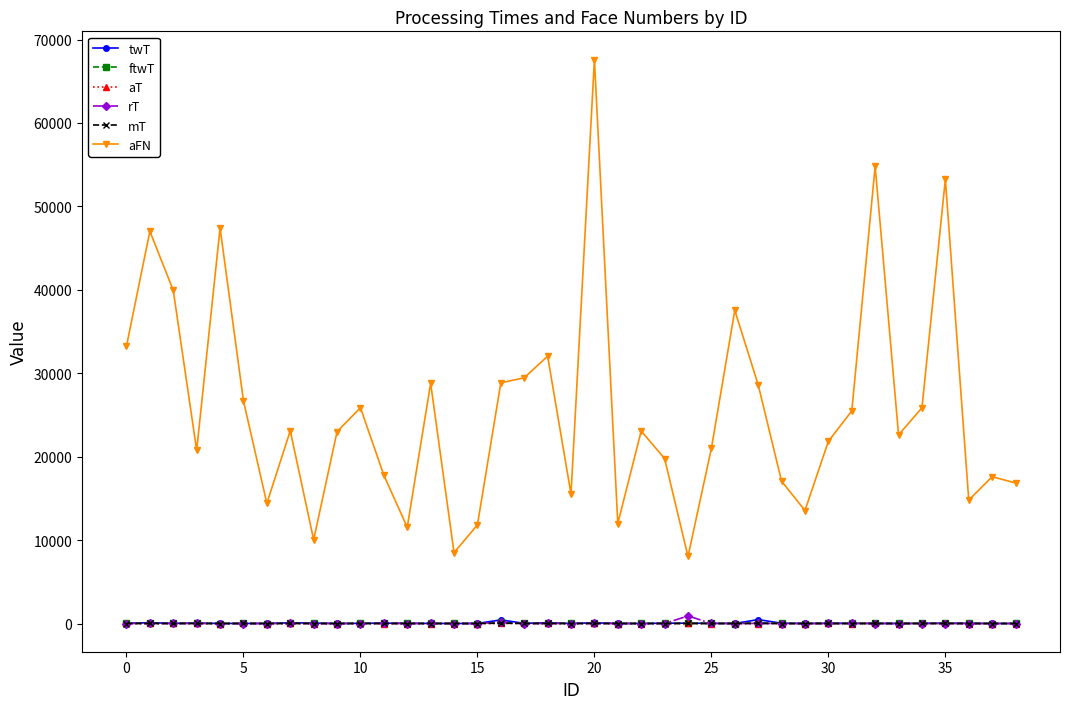

True or false: rT has more than 0 interior local peaks.

True